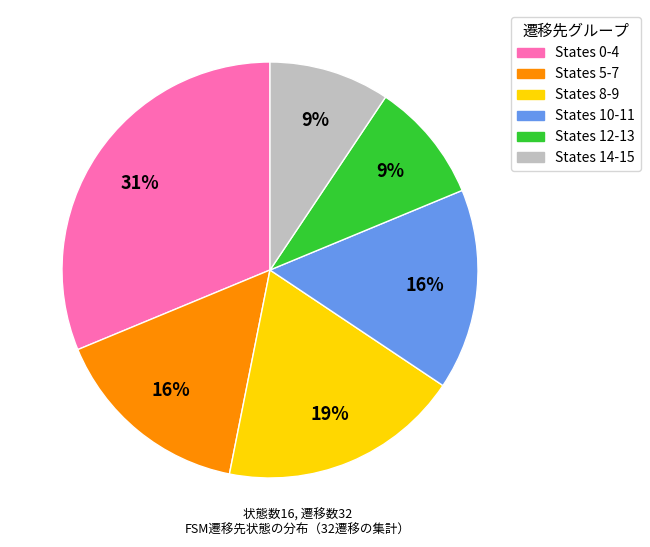

Is there a majority slice in this chart?

No